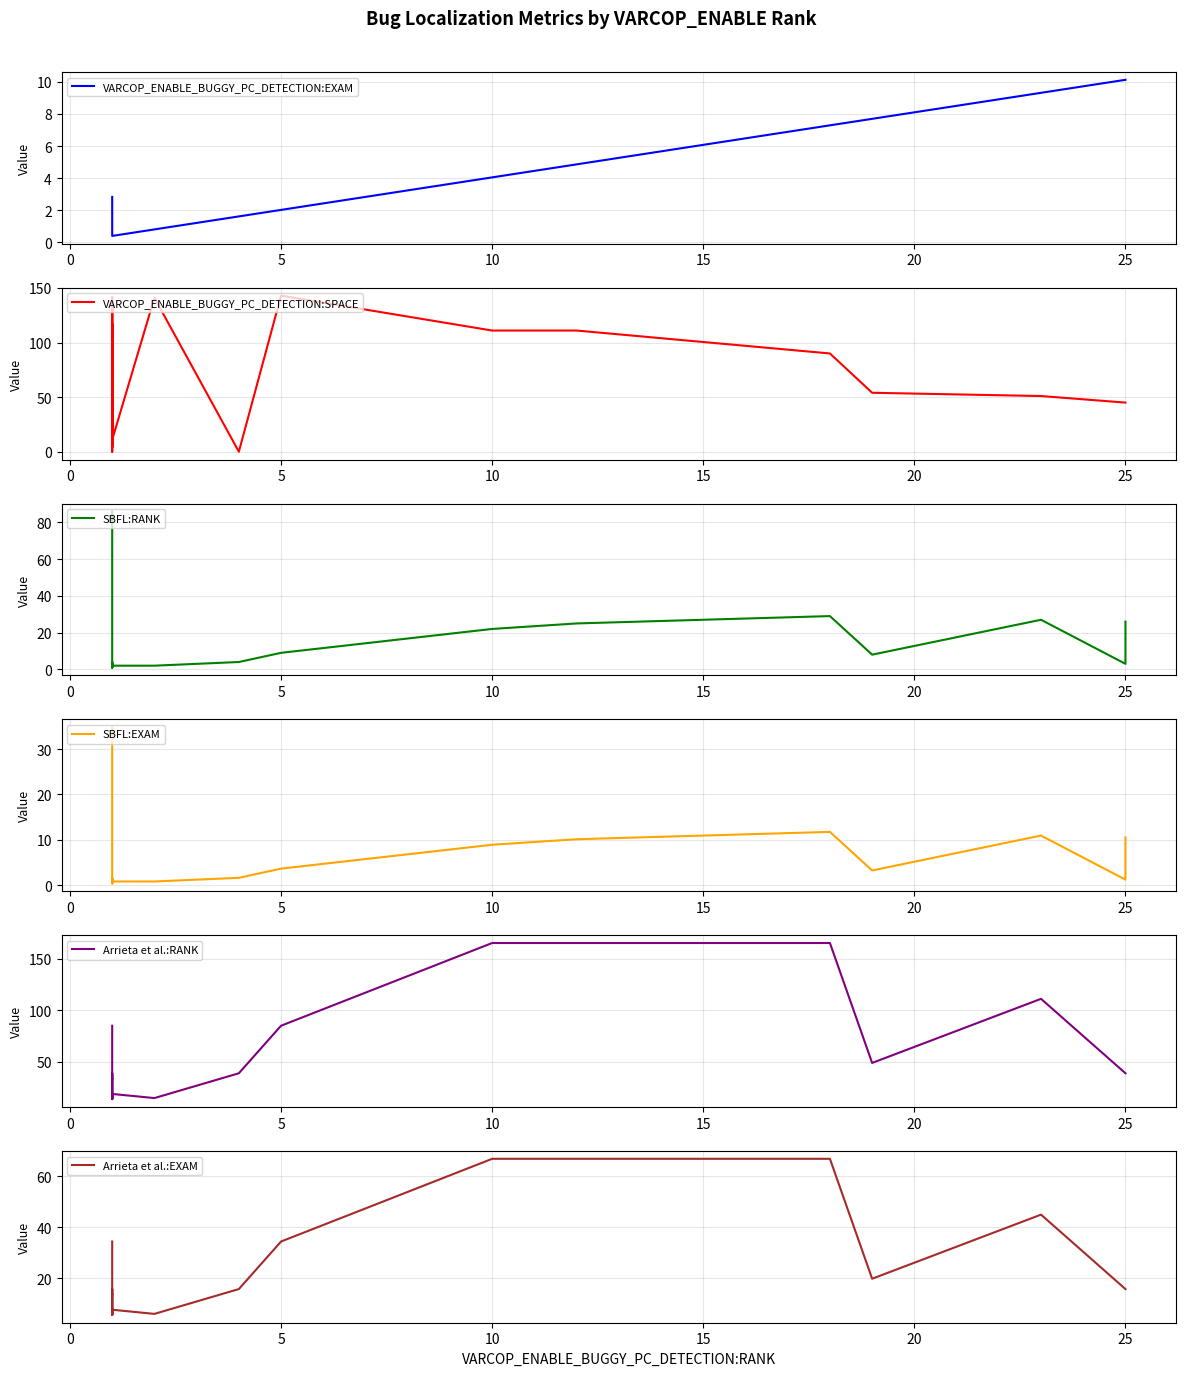

How many positive values does the VARCOP_ENABLE_BUGGY_PC_DETECTION:SPACE series have?

23